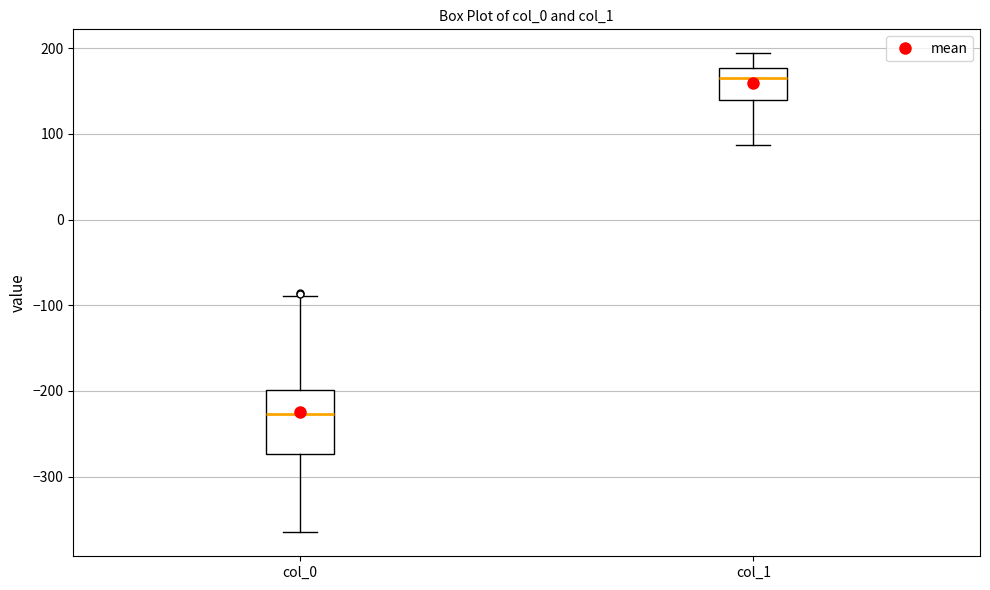

Reading left to right, read every box against the y-axis: the position of its median line, the range the box covers, and the ends of its whiskers. The values are not printed on the chart, so give them approximately, as read against the axis.

col_0: median -230, box -270 to -200, whiskers -370 to -90
col_1: median 160, box 140 to 180, whiskers 90 to 190